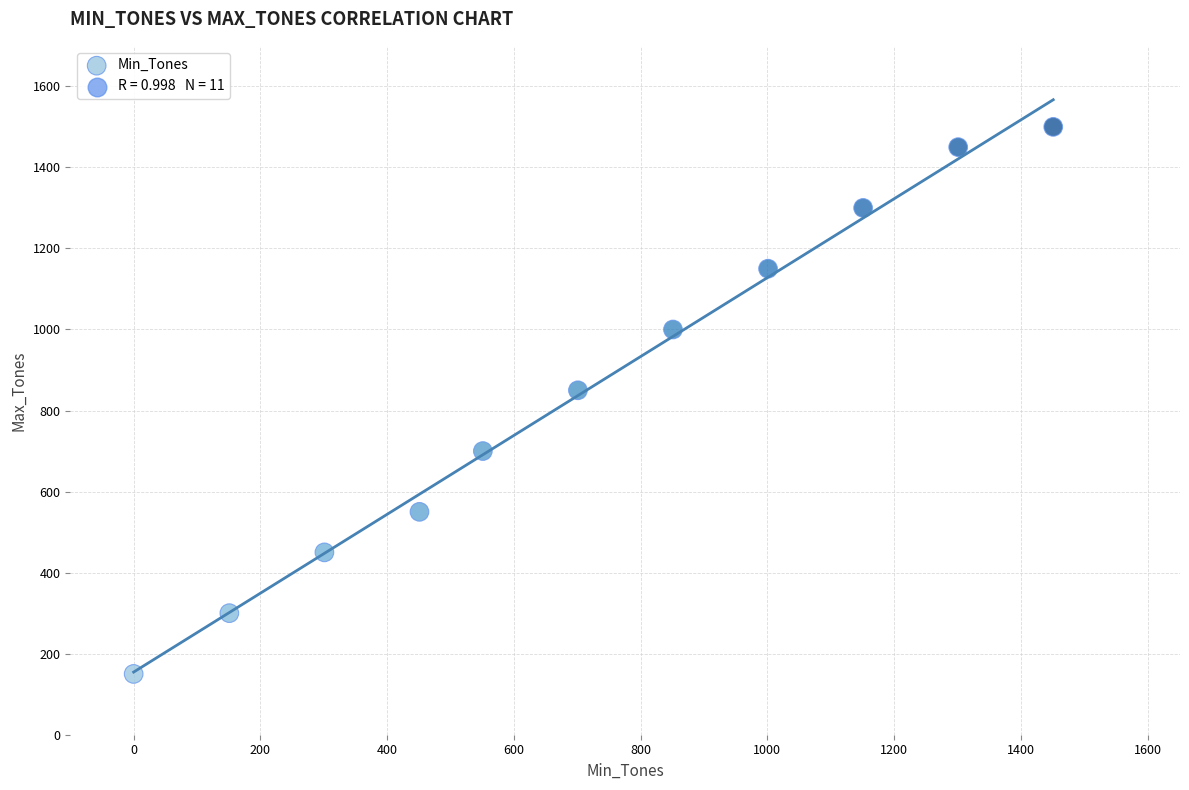

What is the average Y value?

855